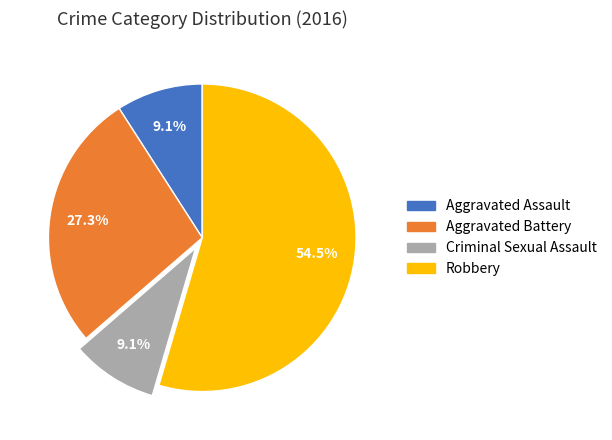

The Aggravated Battery slice represents 27% of the pie. True or false?

True